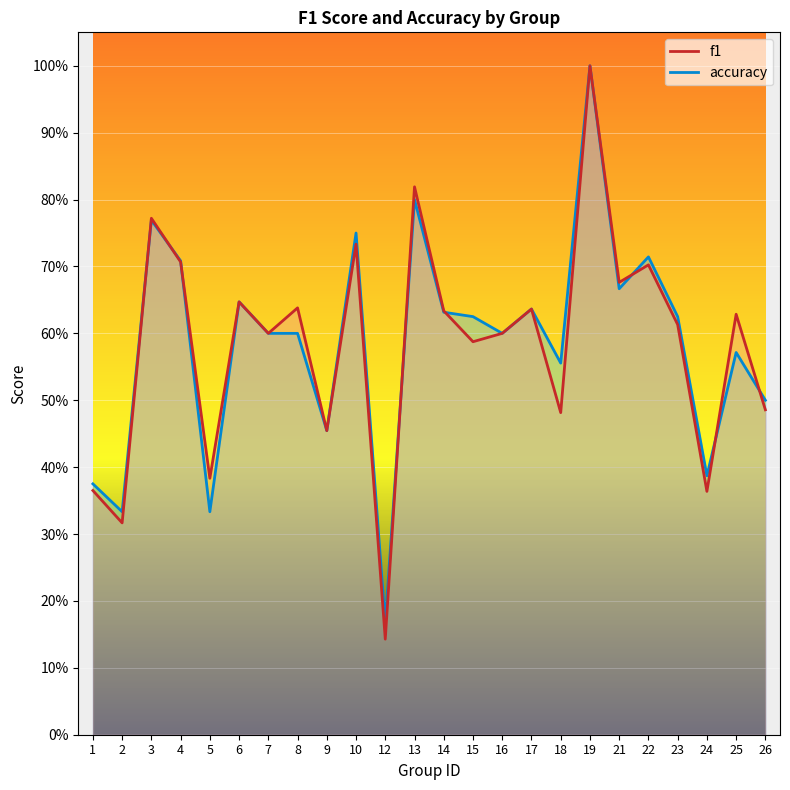

Which has a higher value, 22 or 24?

22